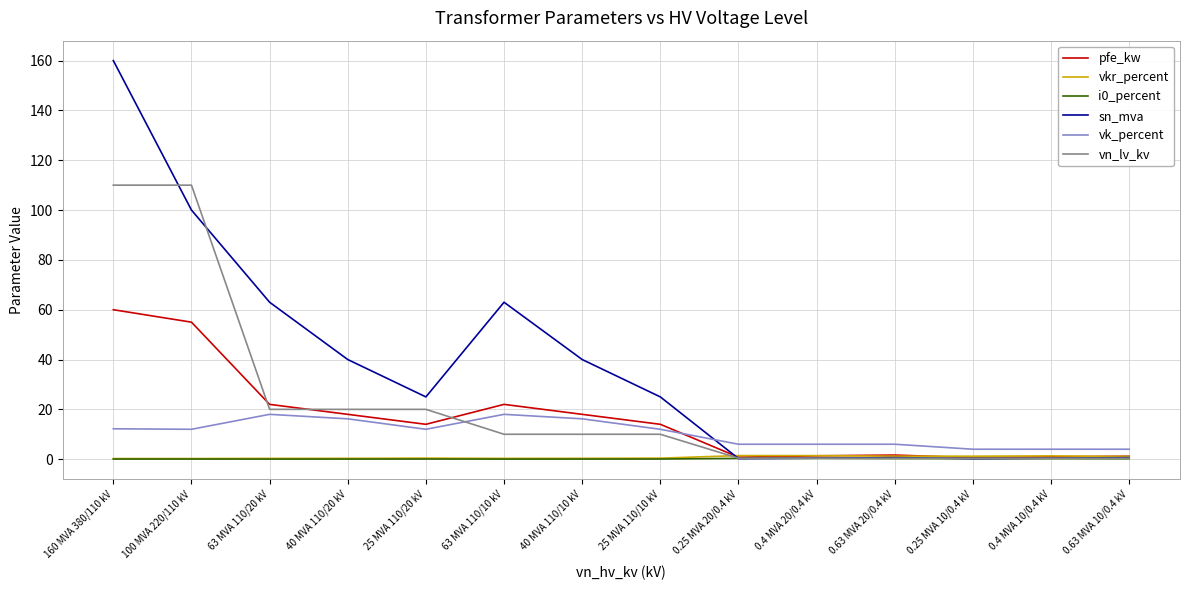

What value does the pfe_kw series have at 0.63 MVA 10/0.4 kV?

1.2